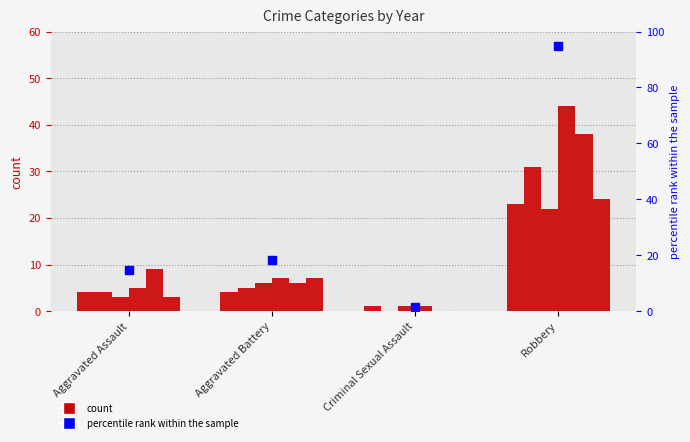

Which has a higher value, Robbery or Criminal Sexual Assault?

Robbery